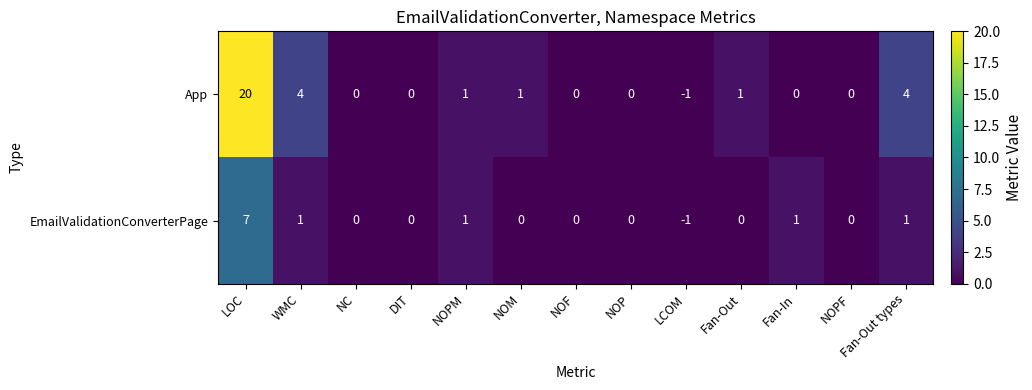

What is the sum of the EmailValidationConverterPage values at LOC and NC?

7